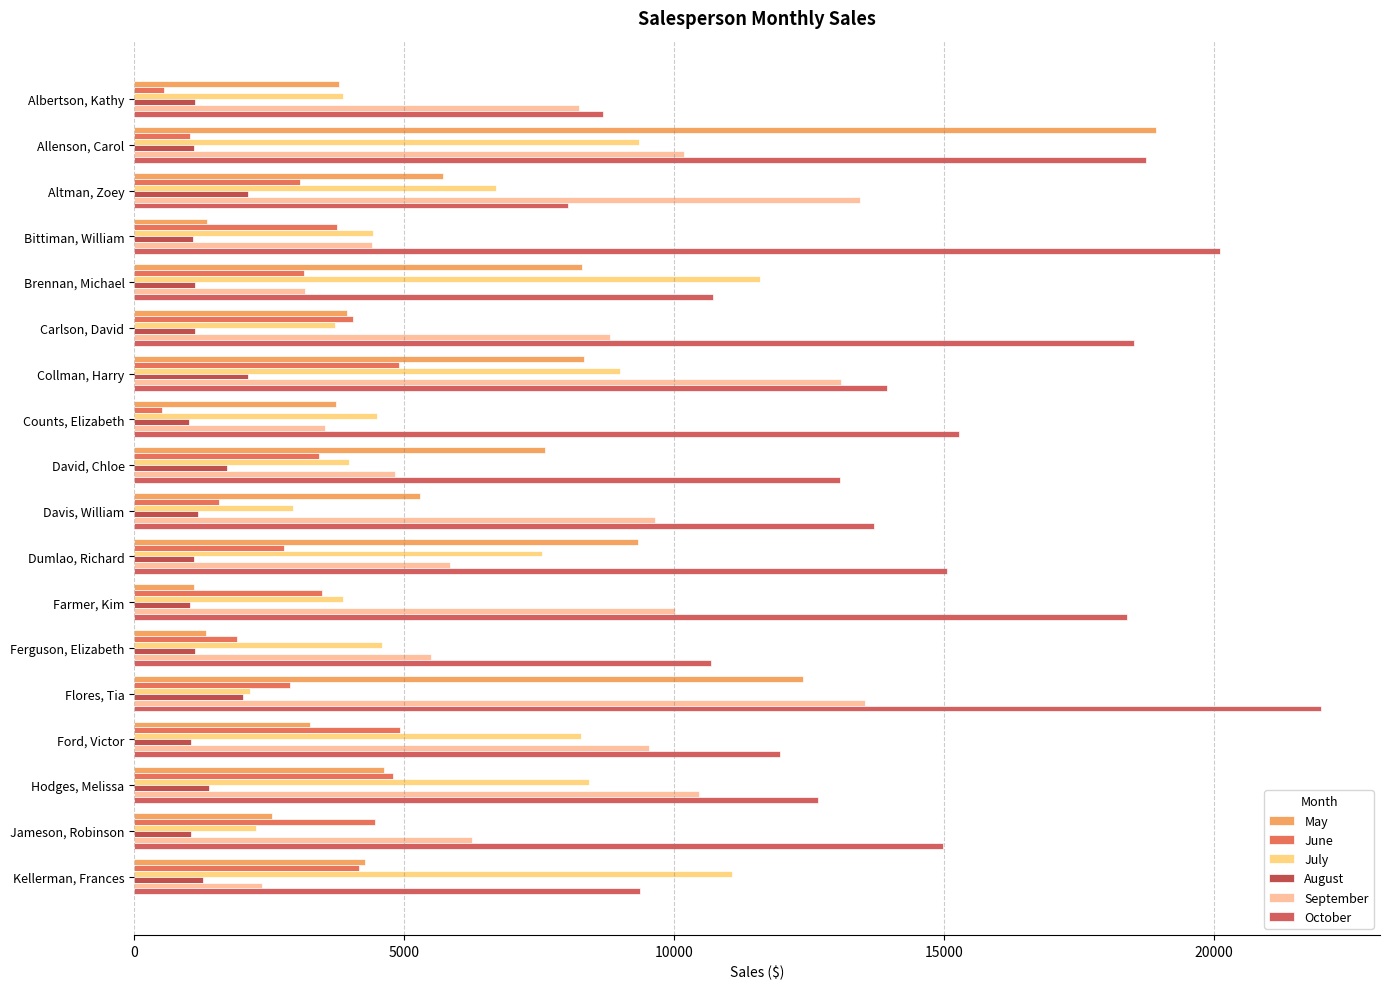

Reading left to right, extract all data points from this chart.

May: 3799	18930	5725	1344	8296	3945	8337	3742	7605	5304	9333	1103	1333	12398	3251	4624	2552	4281
June: 557	1042	3072	3755	3152	4056	4906	521	3428	1562	2779	3470	1913	2883	4931	4798	4459	4172
July: 3863	9355	6702	4415	11601	3726	9007	4505	3973	2945	7549	3862	4596	2142	8283	8420	2248	11074
August: 1117	1100	2116	1089	1122	1135	2113	1024	1716	1176	1101	1040	1126	2014	1054	1389	1058	1282
September: 8237	10185	13452	4404	3170	8817	13090	3528	4839	9642	5850	10024	5503	13547	9543	10468	6267	2365
October: 8690	18749	8046	20114	10733	18524	13953	15275	13085	13714	15065	18389	10686	21983	11967	12677	14982	9380